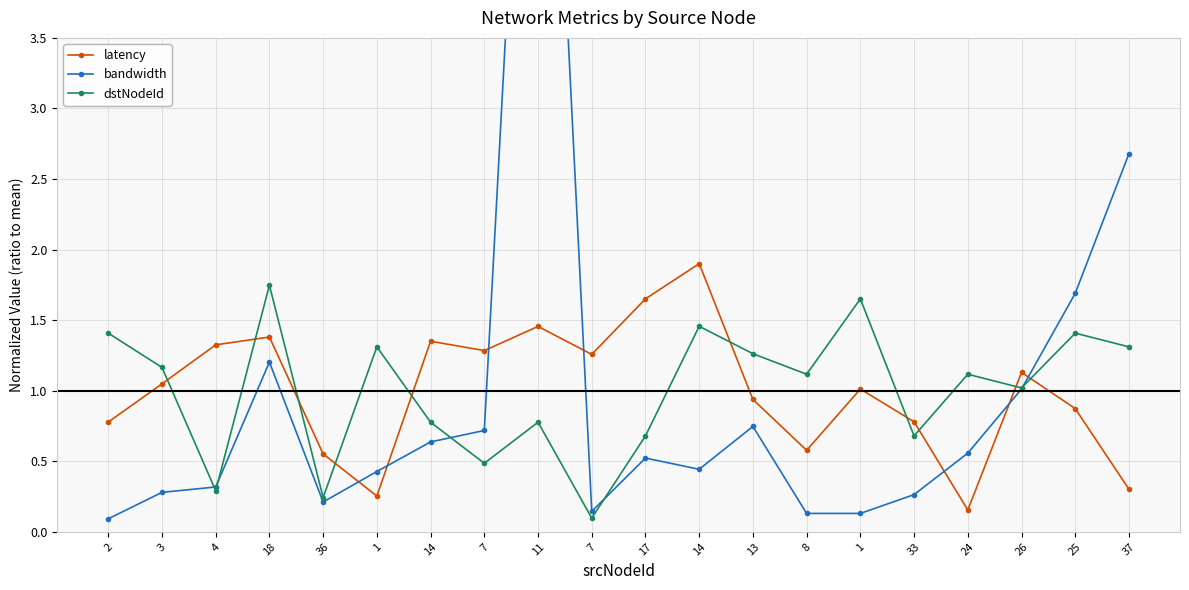

What is the difference between the highest and lowest values at 8?

1.0